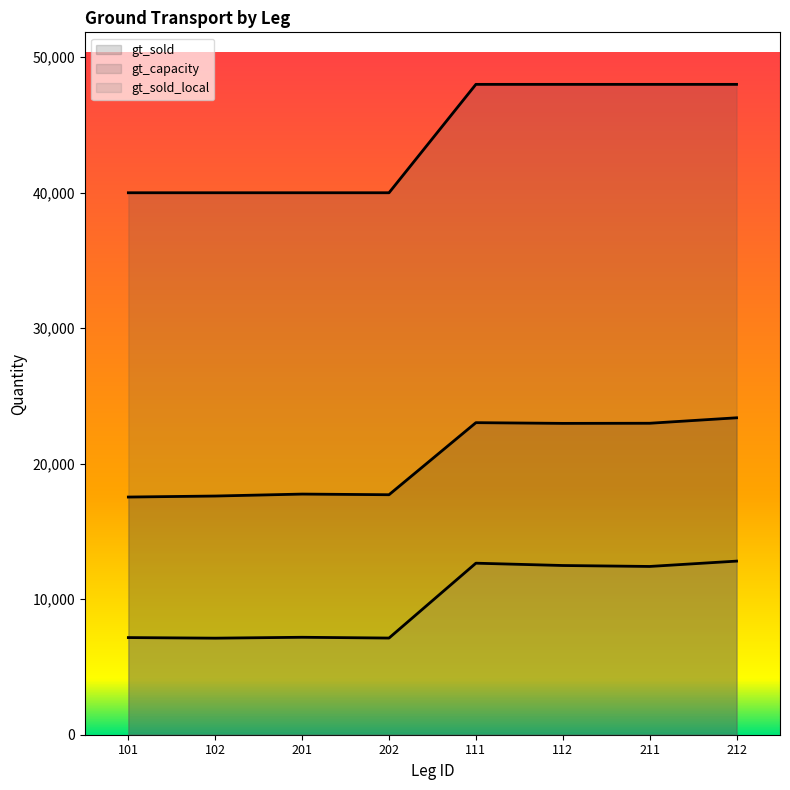

Does the chart have visible grid lines?

No